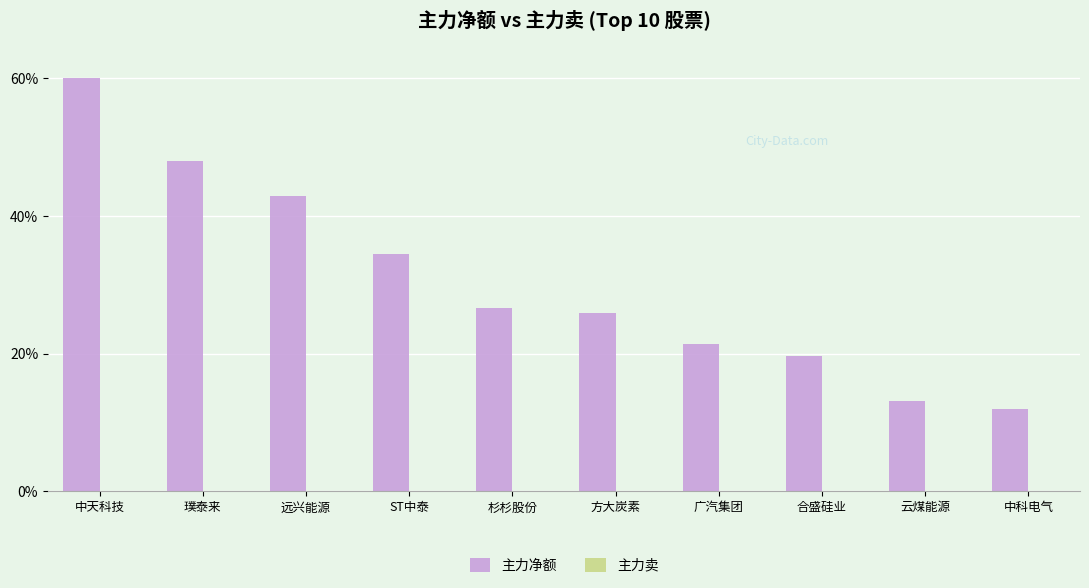

Reading right to left, transcribe all the data shown in this chart.

主力净额: 11.9	13.2	19.7	21.3	25.8	26.6	34.4	42.8	47.9	60.0
主力卖: -4.9	-6.4	-10.5	-19.3	-11.4	-11.5	-45.1	-60.0	-20.9	-42.1